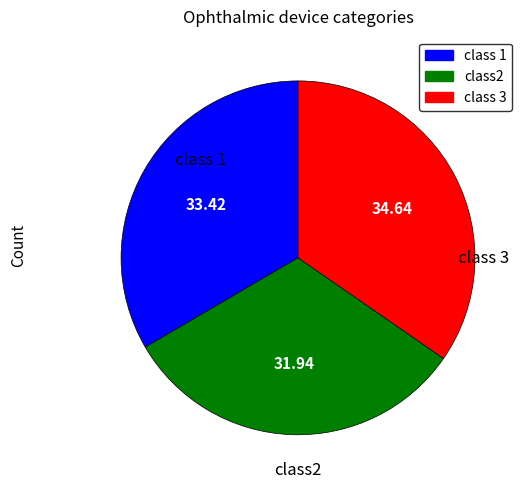

Is there any slice that represents more than half of the pie?

No